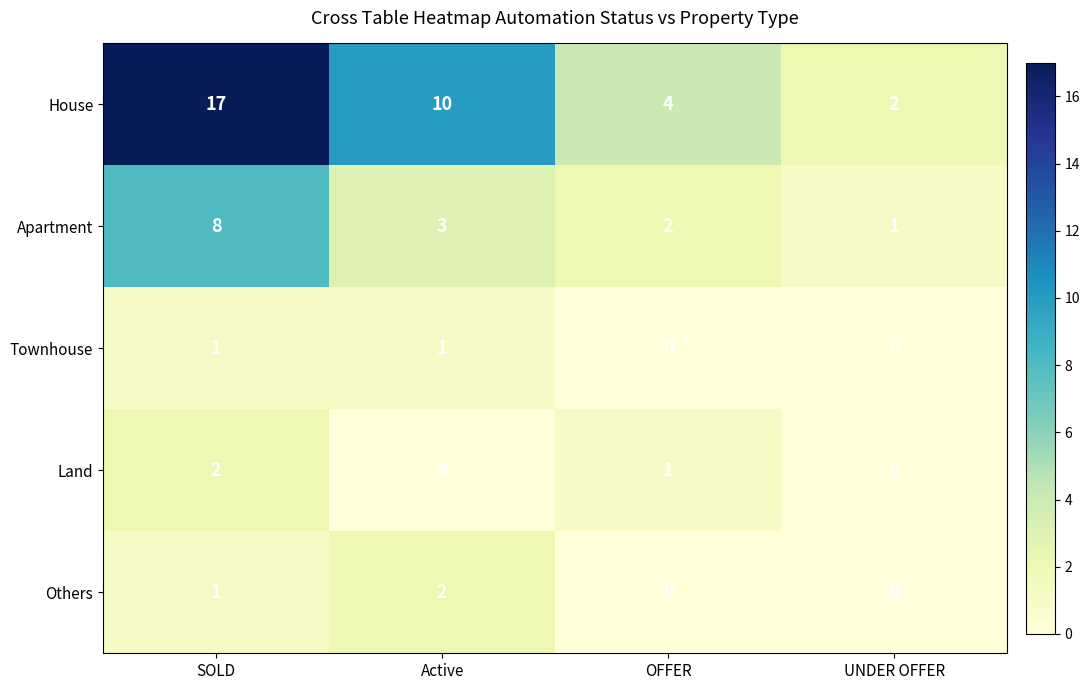

What is the maximum value for Apartment?

8